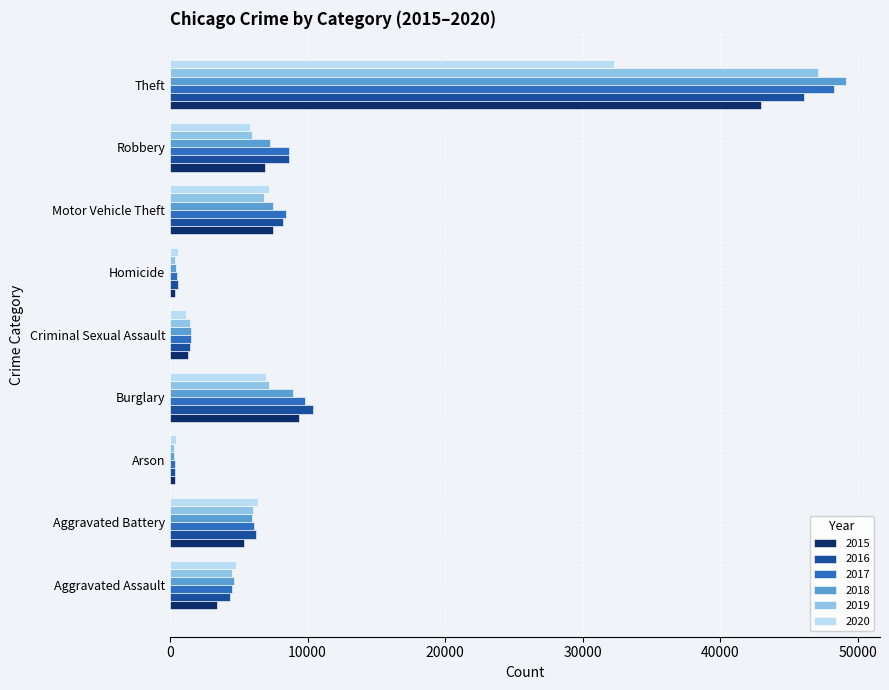

The value of 2016 at Aggravated Assault is 4358. True or false?

True